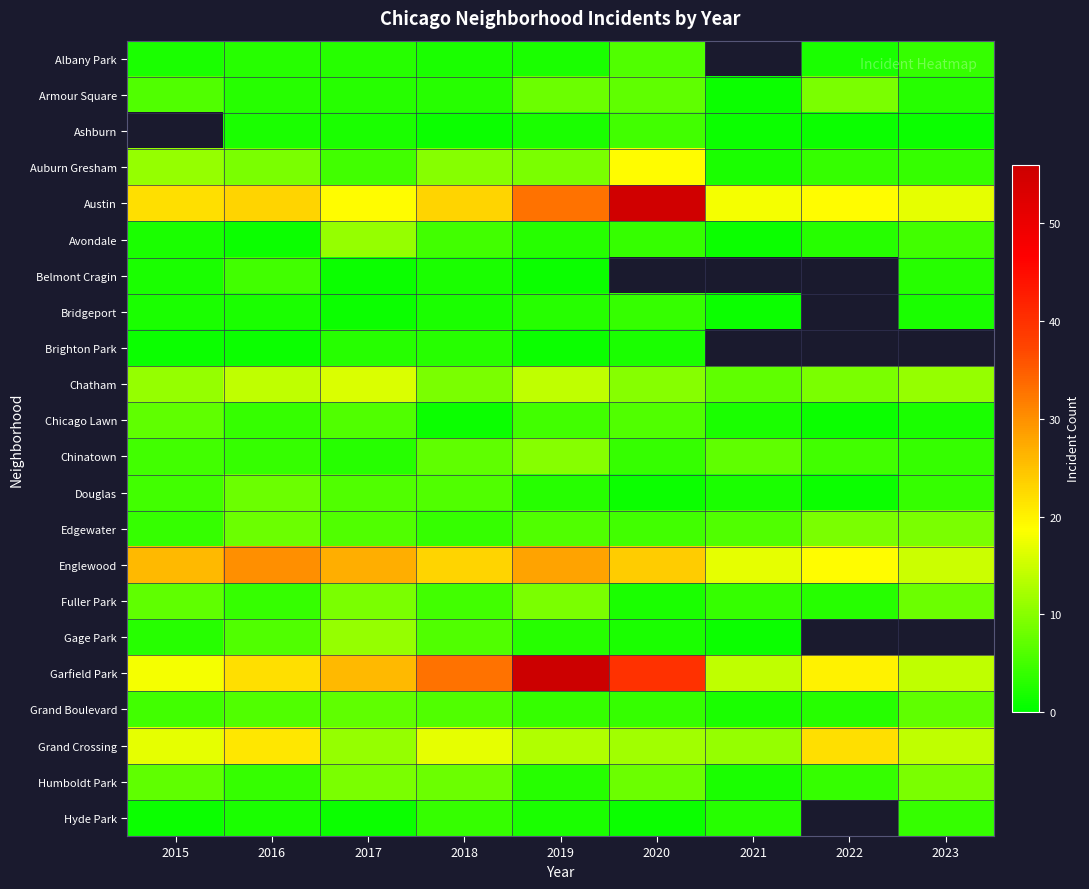

How many Chinatown values are between 4 and 7?

7